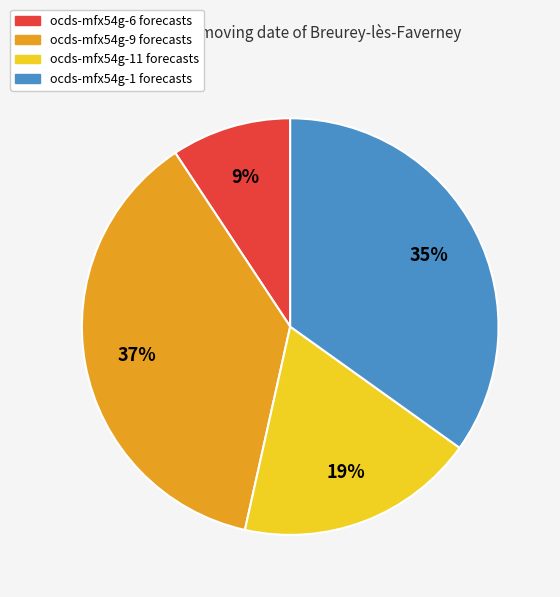

Is there any slice that represents more than half of the pie?

No